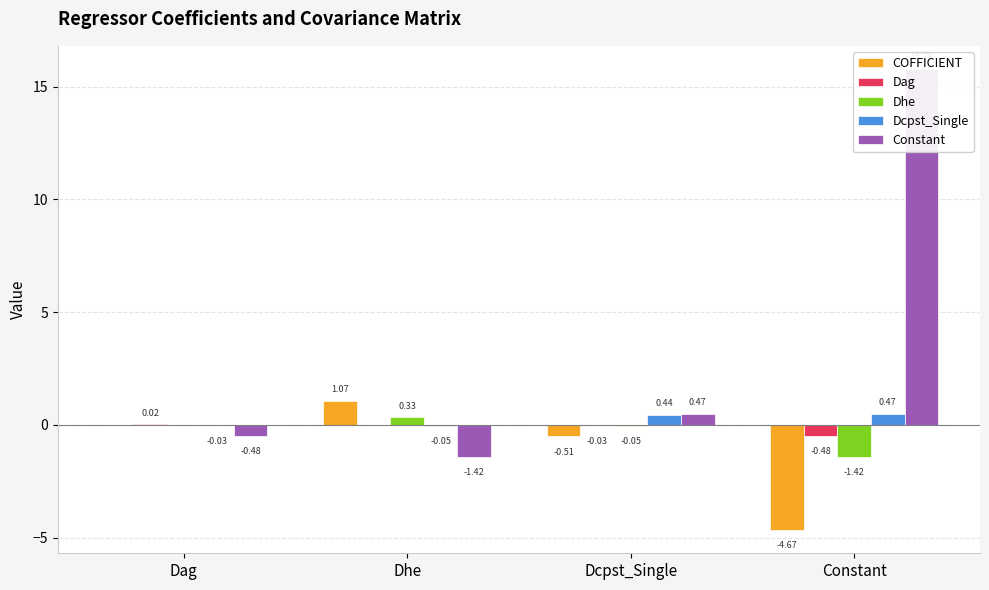

At Dhe, list the series in order from largest to smallest.

COFFICIENT, Dhe, Dag, Dcpst_Single, Constant